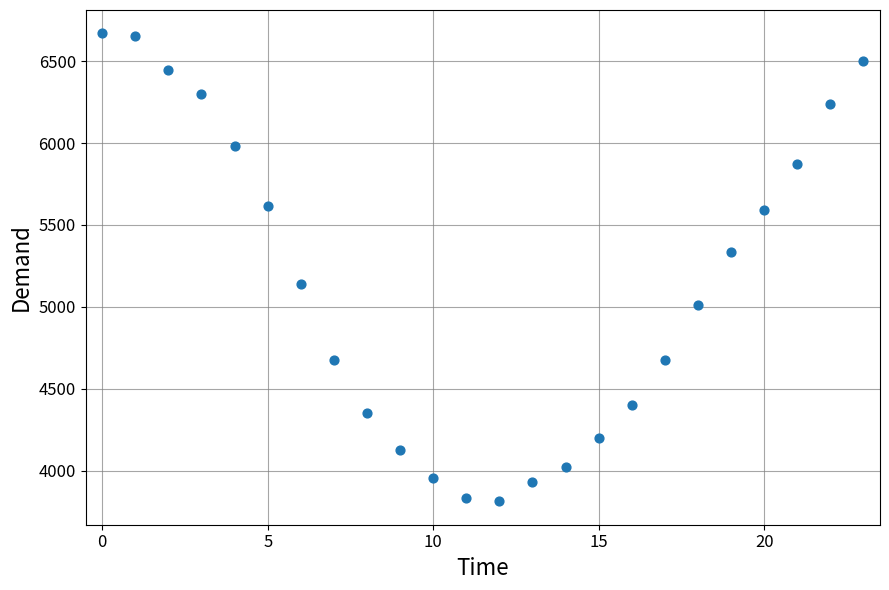

What is the range of Y values (max minus min)?

2856